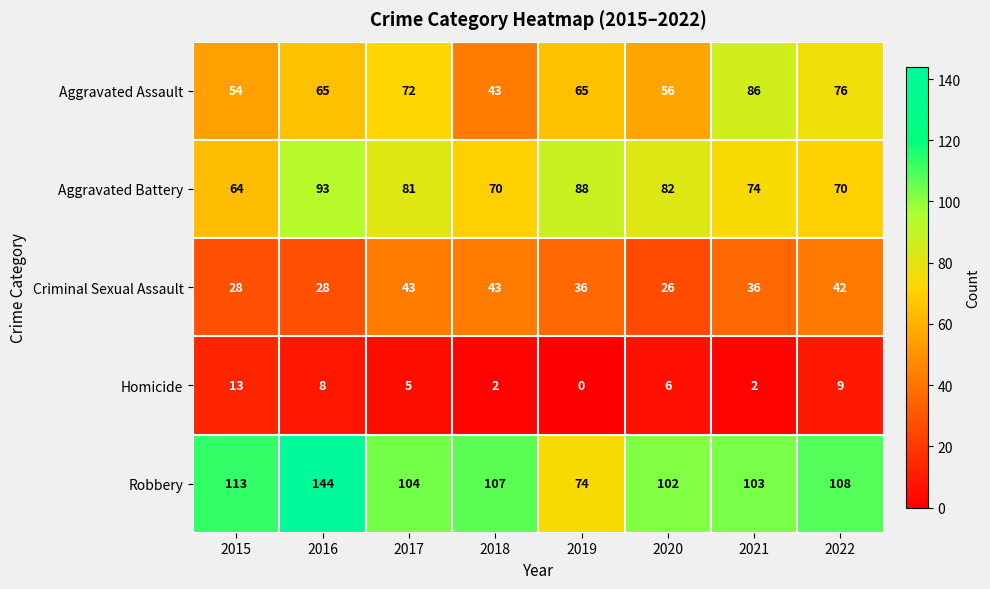

Is it true that Criminal Sexual Assault equals 12 at 2020?

False